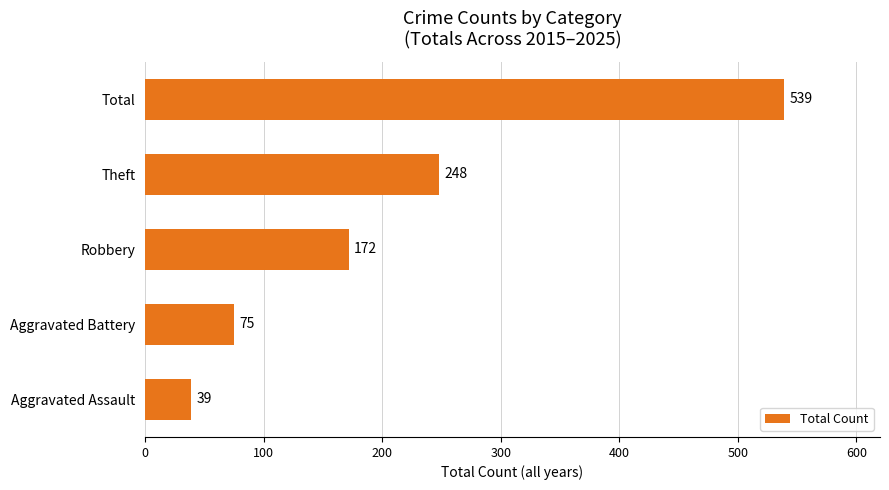

What is the sum of all values?

1073